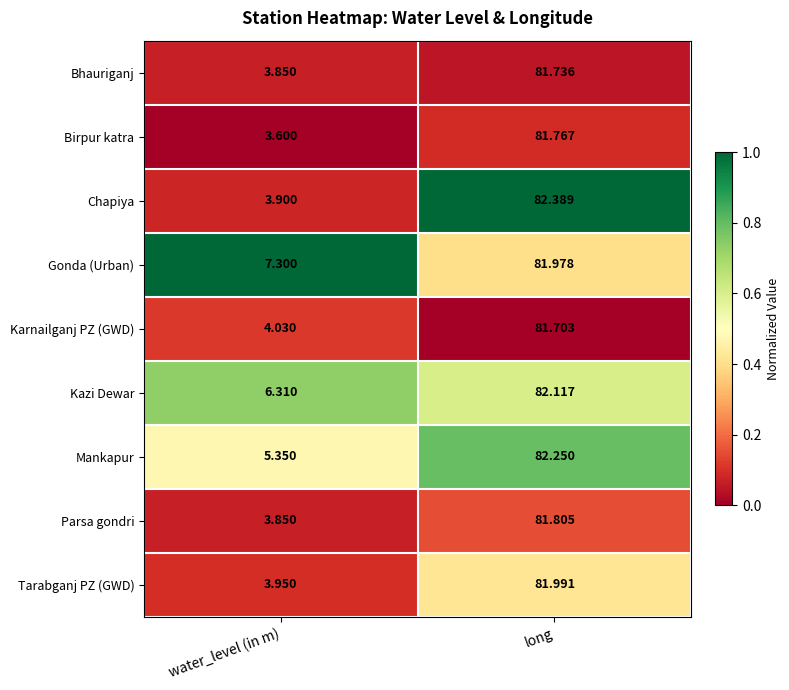

Which category has the highest value across all series?

long